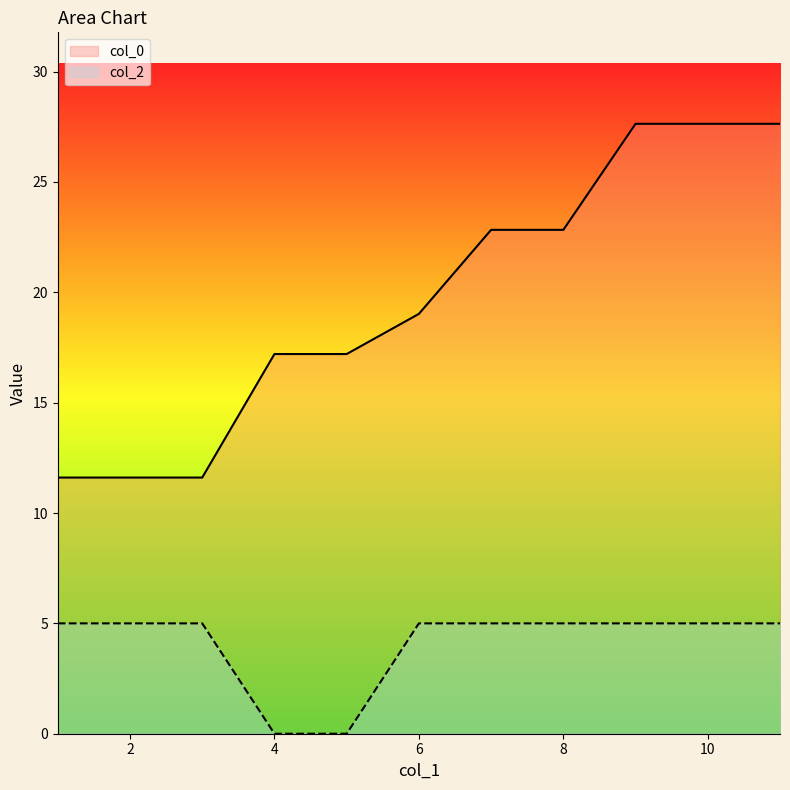

Reading right to left, transcribe all the data shown in this chart.

col_0: 11=27.6	10=27.6	9=27.6	8=22.8	7=22.8	6=19.0	5=17.2	4=17.2	3=11.6	2=11.6	1=11.6
col_2: 11=5.0	10=5.0	9=5.0	8=5.0	7=5.0	6=5.0	5=0.0	4=0.0	3=5.0	2=5.0	1=5.0